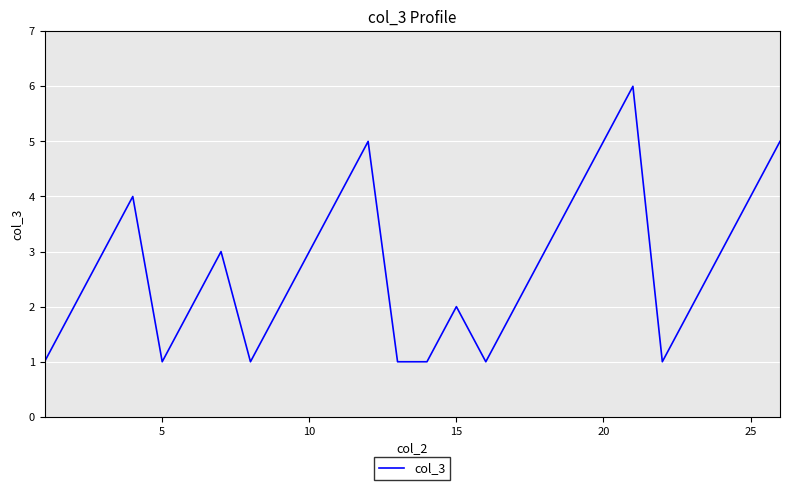

What is the difference between the maximum and minimum values?

5